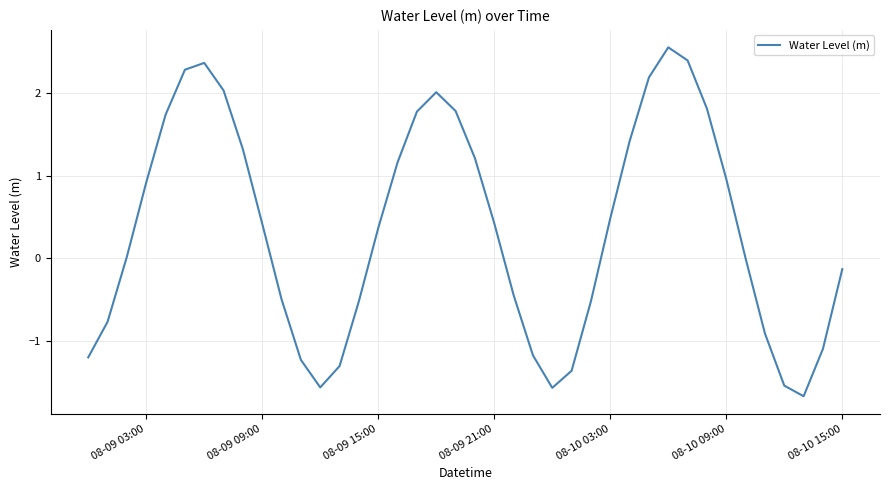

What is the difference between the maximum and minimum values?

4.2